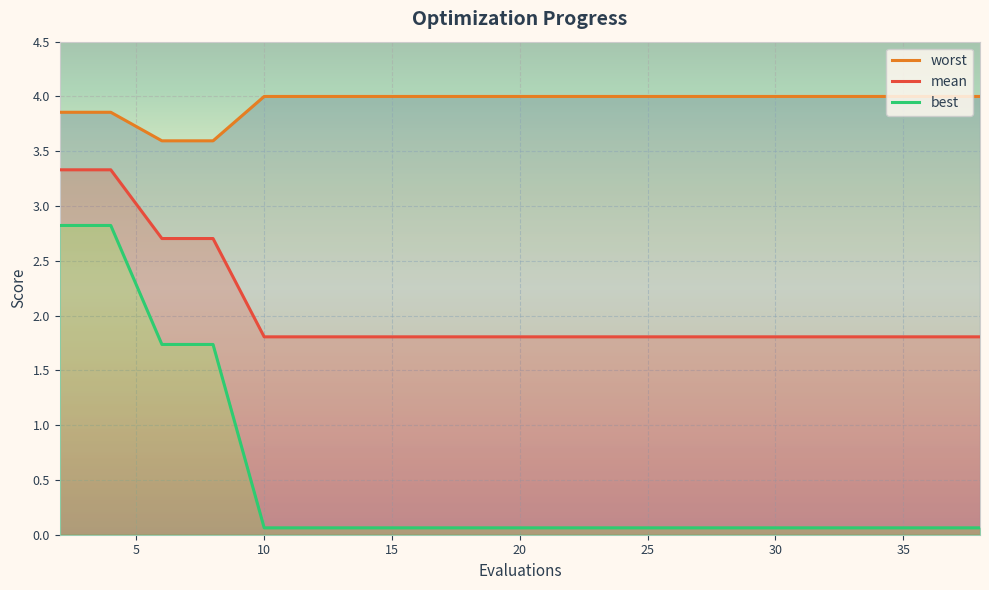

Reading left to right, extract all data points from this chart.

mean: 2=3.3	4=3.3	6=2.7	8=2.7	10=1.8	11=1.8	13=1.8	15=1.8	17=1.8	19=1.8	20=1.8	22=1.8	24=1.8	26=1.8	28=1.8	30=1.8	32=1.8	34=1.8	36=1.8	38=1.8
best: 2=2.8	4=2.8	6=1.7	8=1.7	10=0.1	11=0.1	13=0.1	15=0.1	17=0.1	19=0.1	20=0.1	22=0.1	24=0.1	26=0.1	28=0.1	30=0.1	32=0.1	34=0.1	36=0.1	38=0.1
worst: 2=3.9	4=3.9	6=3.6	8=3.6	10=4.0	11=4.0	13=4.0	15=4.0	17=4.0	19=4.0	20=4.0	22=4.0	24=4.0	26=4.0	28=4.0	30=4.0	32=4.0	34=4.0	36=4.0	38=4.0